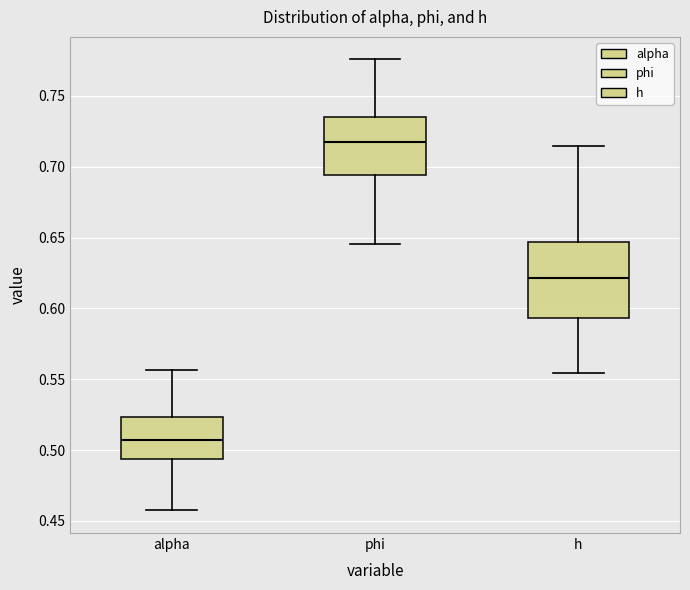

Which box has the lowest median line?

alpha